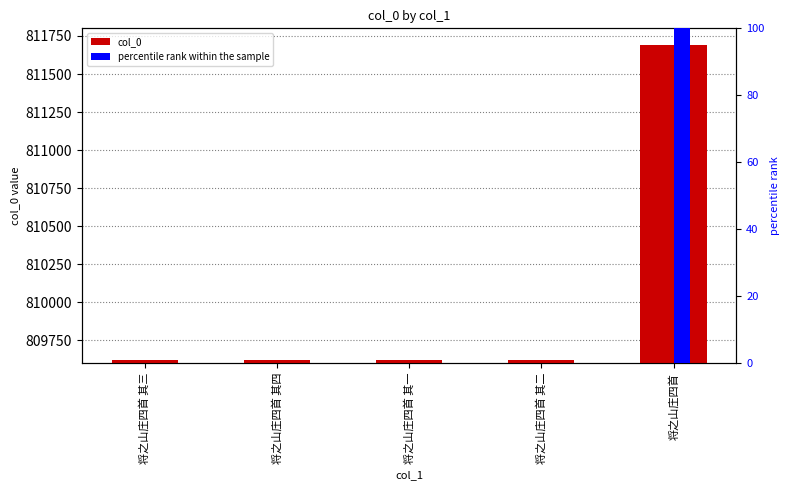

What position from the right is 将之山庄四首 其二?

2